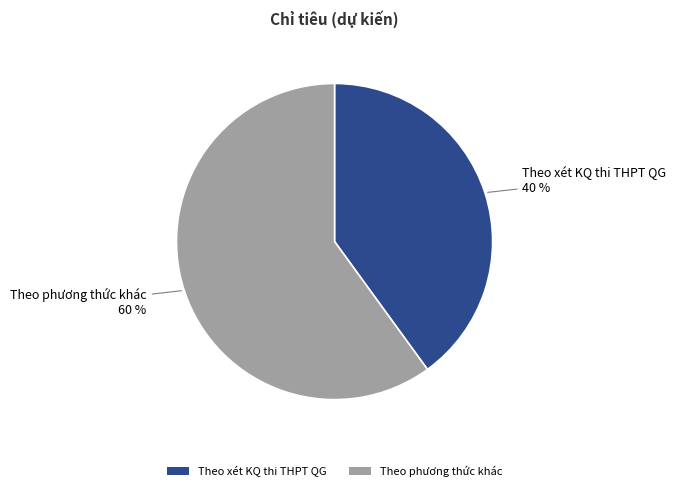

To the nearest percent, what percentage of the pie is Theo phương thức khác?

60%